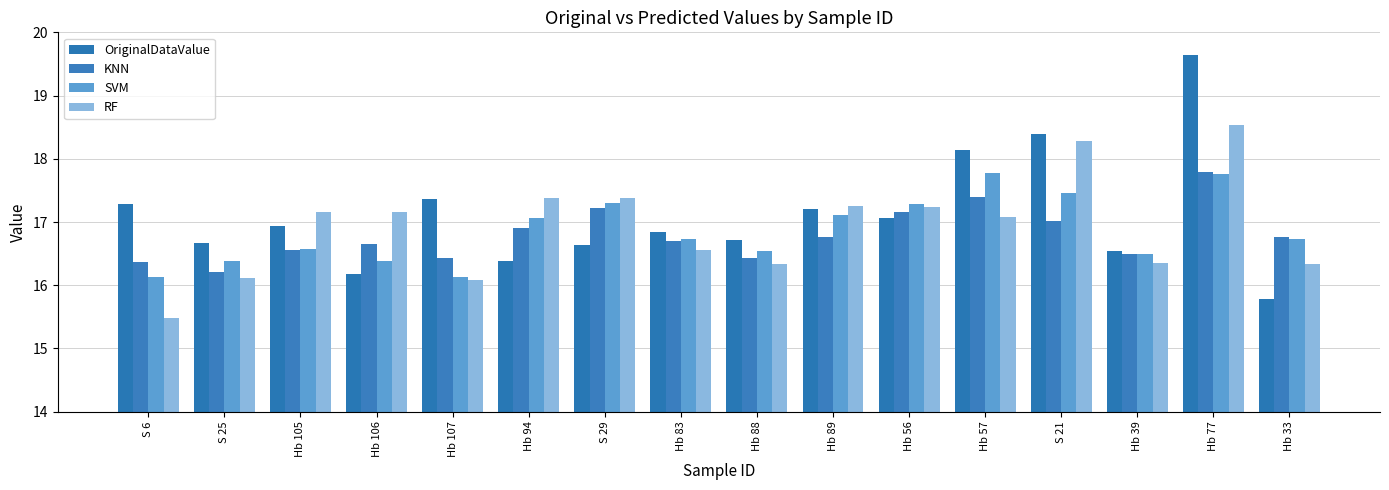

Which series has the widest spread of values?

OriginalDataValue